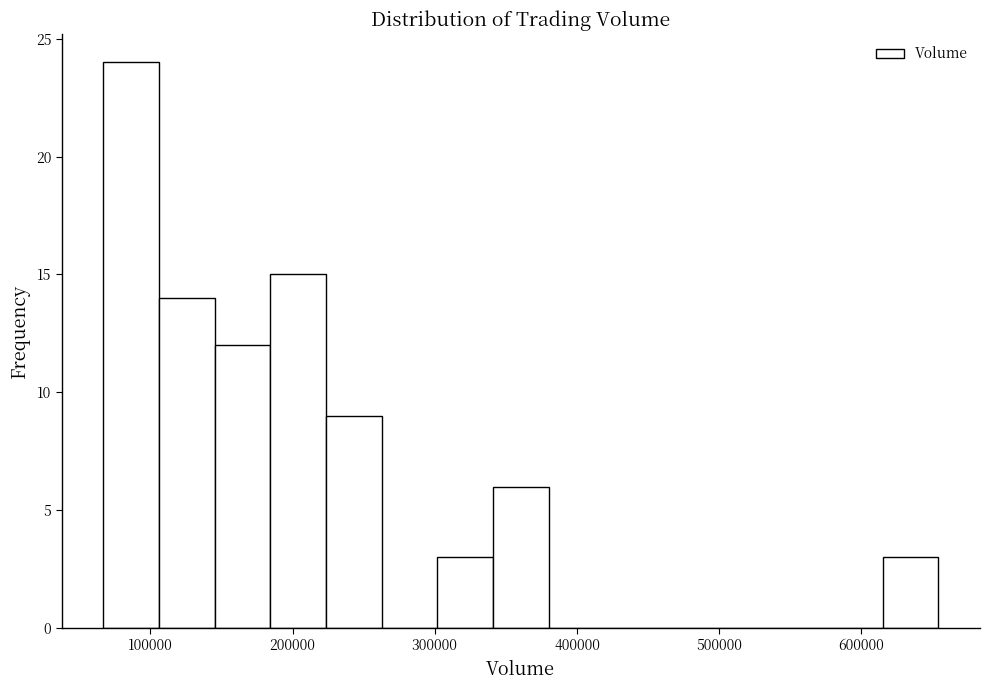

Read against the x-axis, roughly where is the centre of the tallest bar?

90000